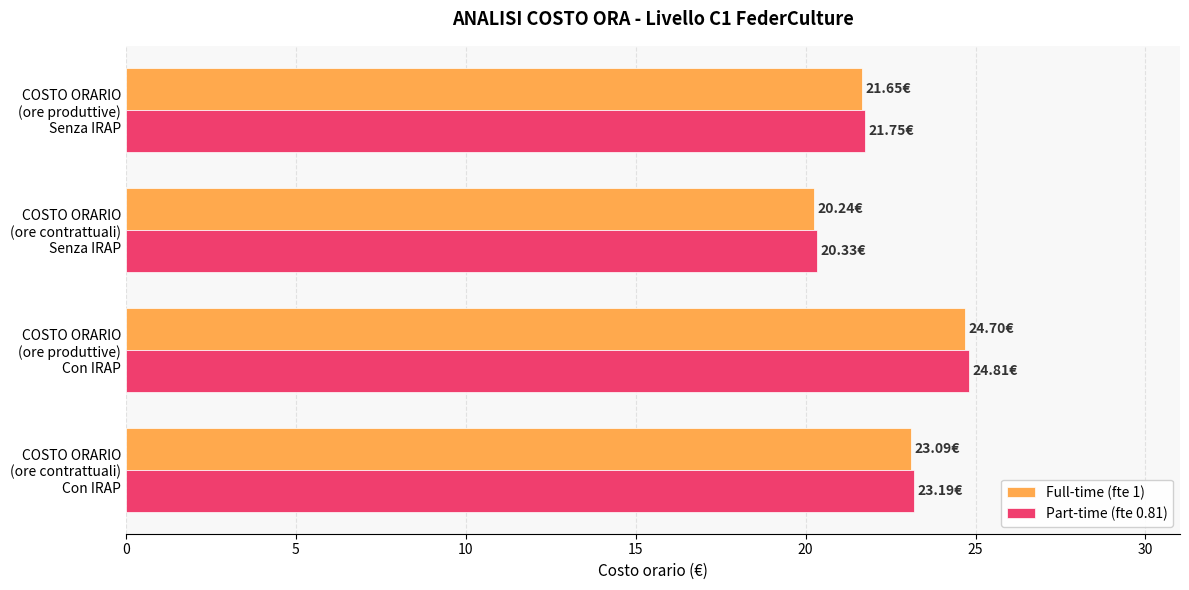

Which series has the widest spread of values?

Part-time (fte 0.81)